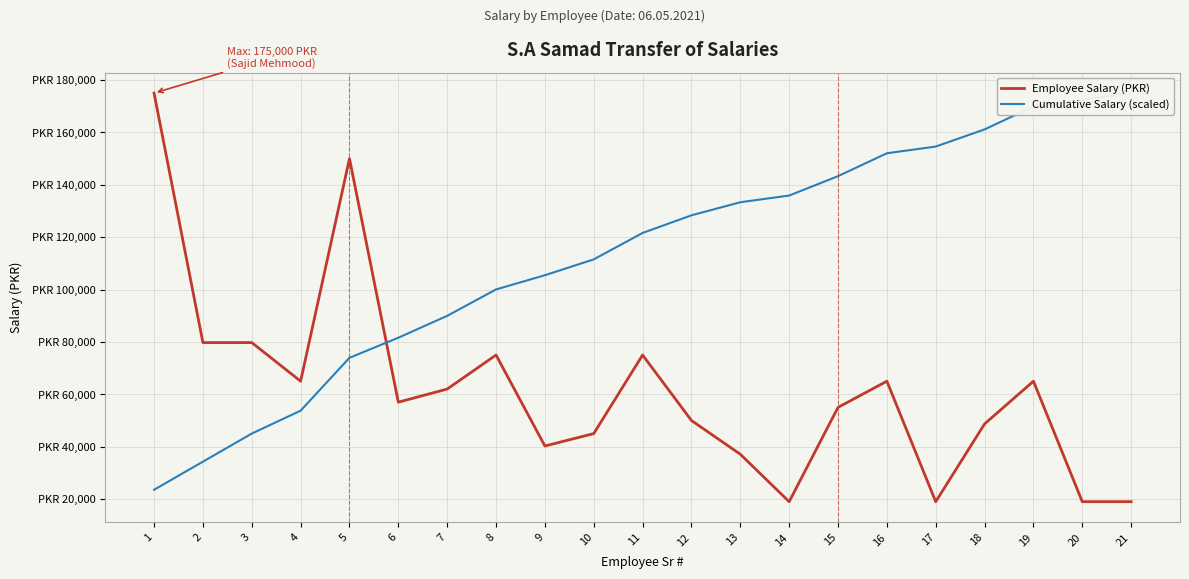

At which category does Employee Salary (PKR) reach its first local peak?

5